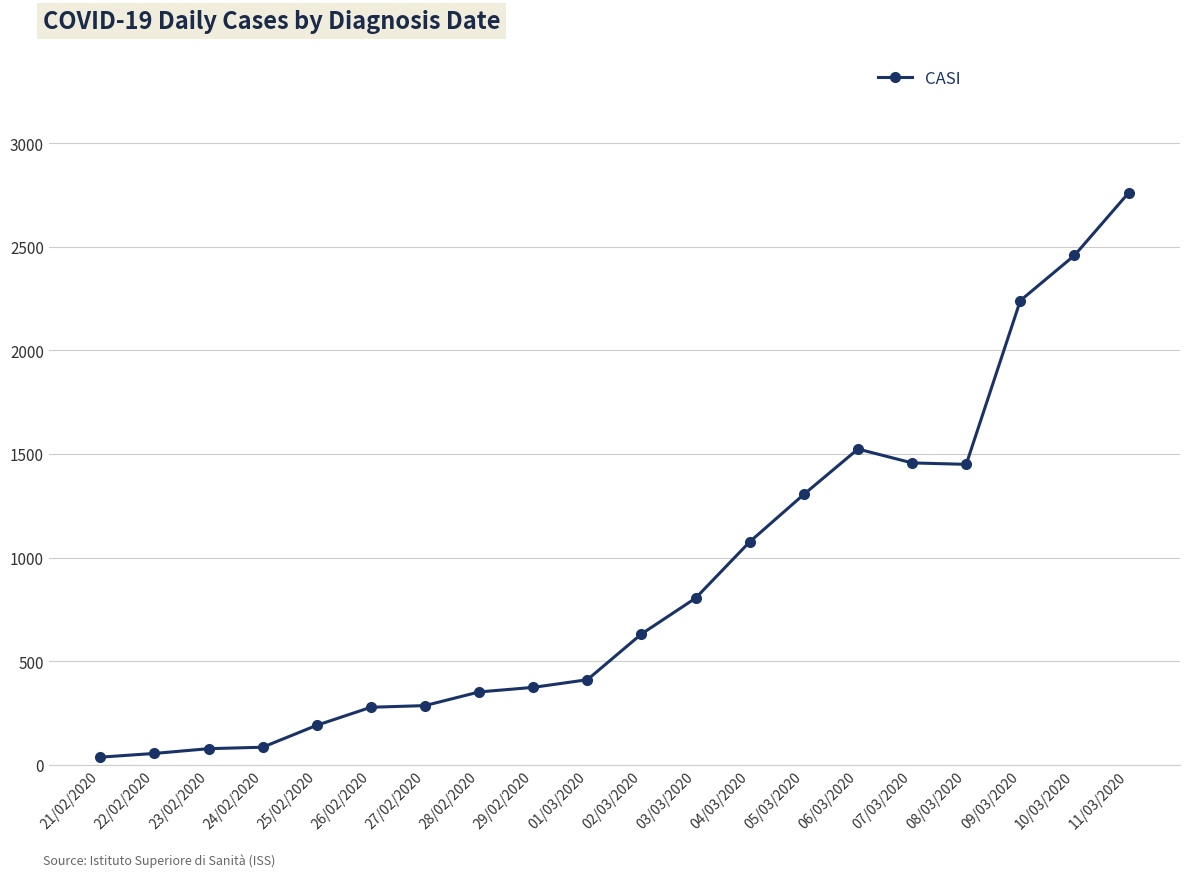

The value at 01/03/2020 is 410. True or false?

True